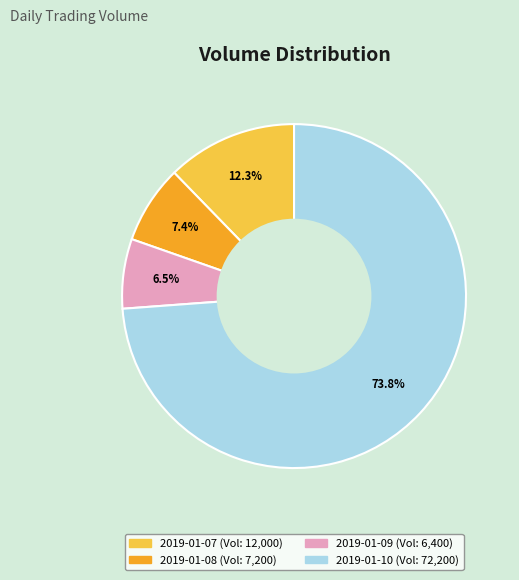

The 2019-01-07 slice represents 12% of the pie. True or false?

True